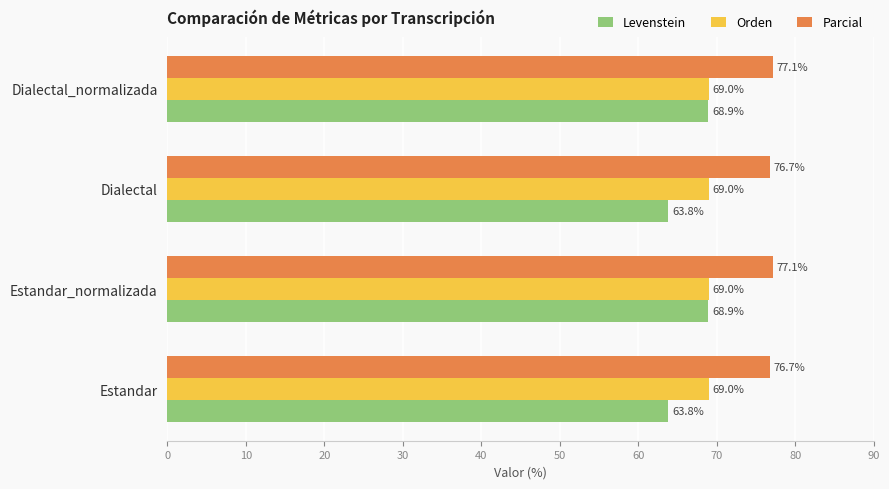

What value does the Parcial series have at Estandar_normalizada?

77.1